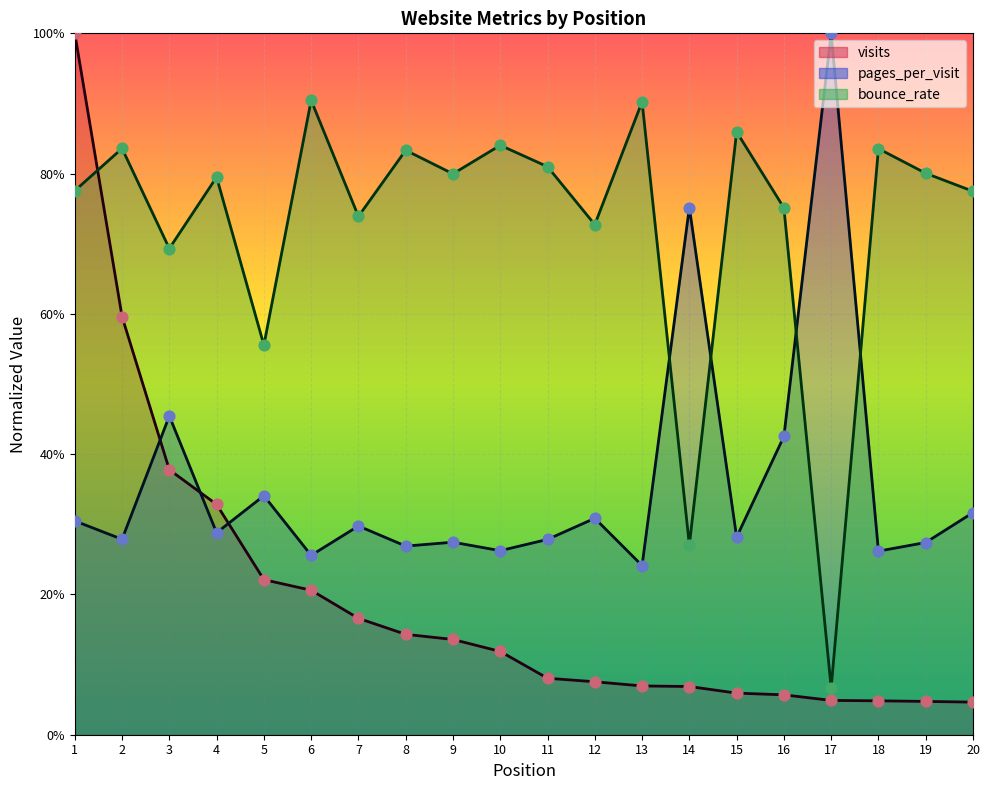

Is the value of pages_per_visit at 4 greater than the value of bounce_rate at 13?

No